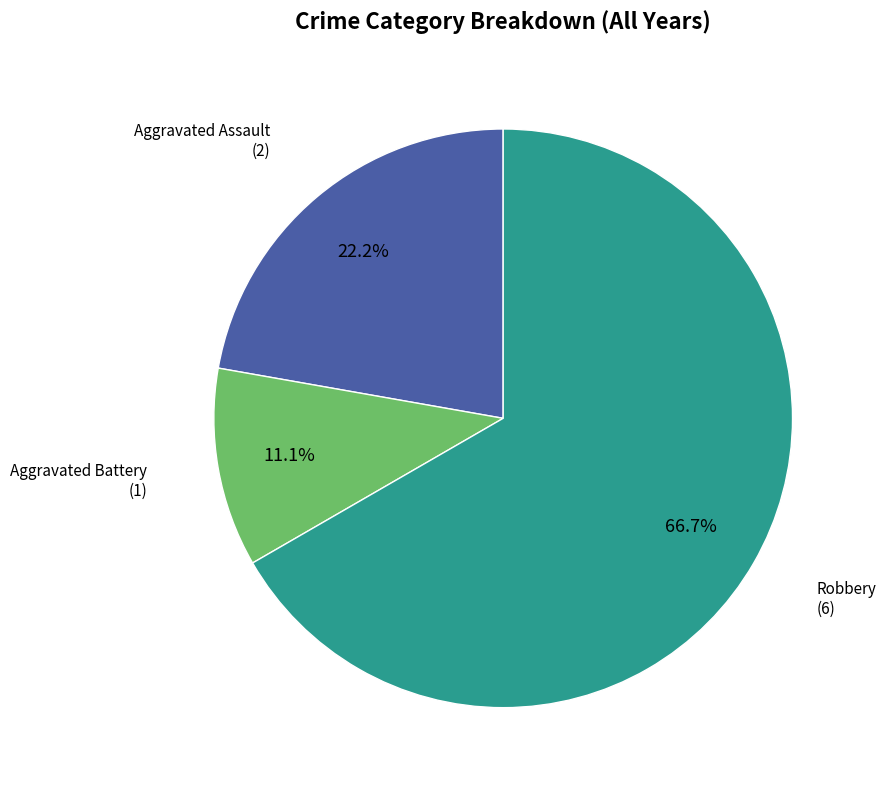

Does any single category account for the majority?

Yes